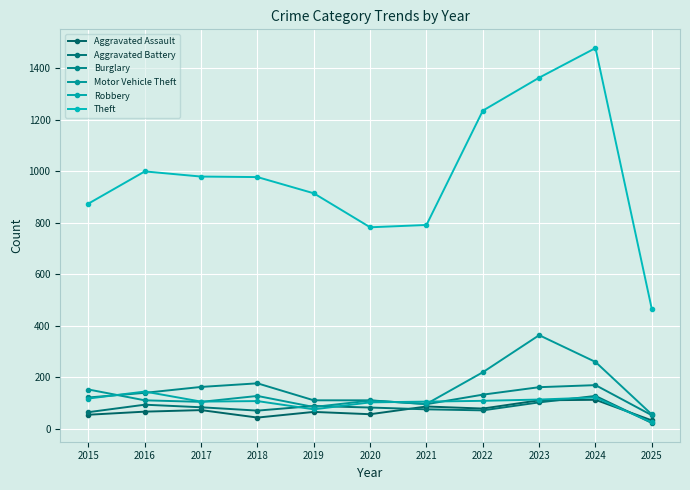

Where is the first local minimum for Aggravated Battery?

2018